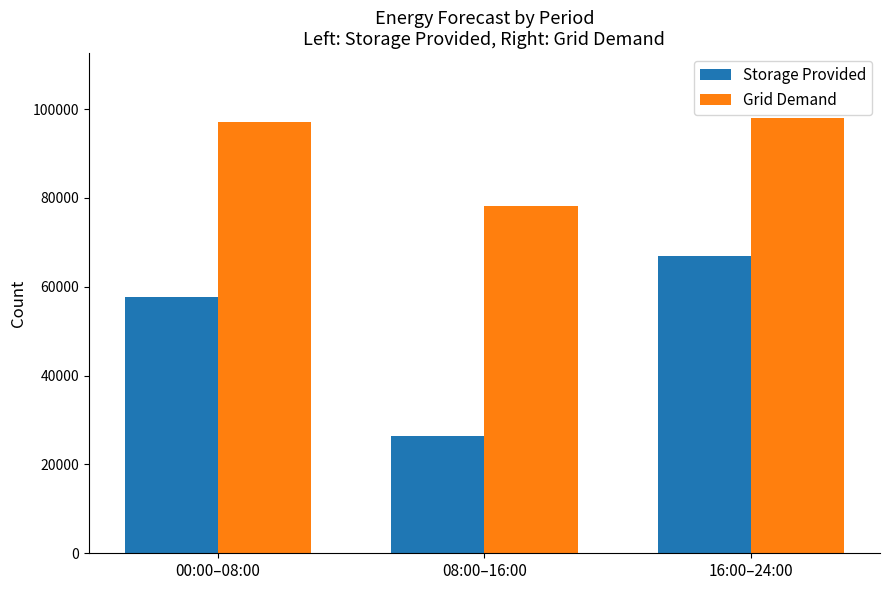

At which label is Grid Demand closest to 88021?

00:00–08:00